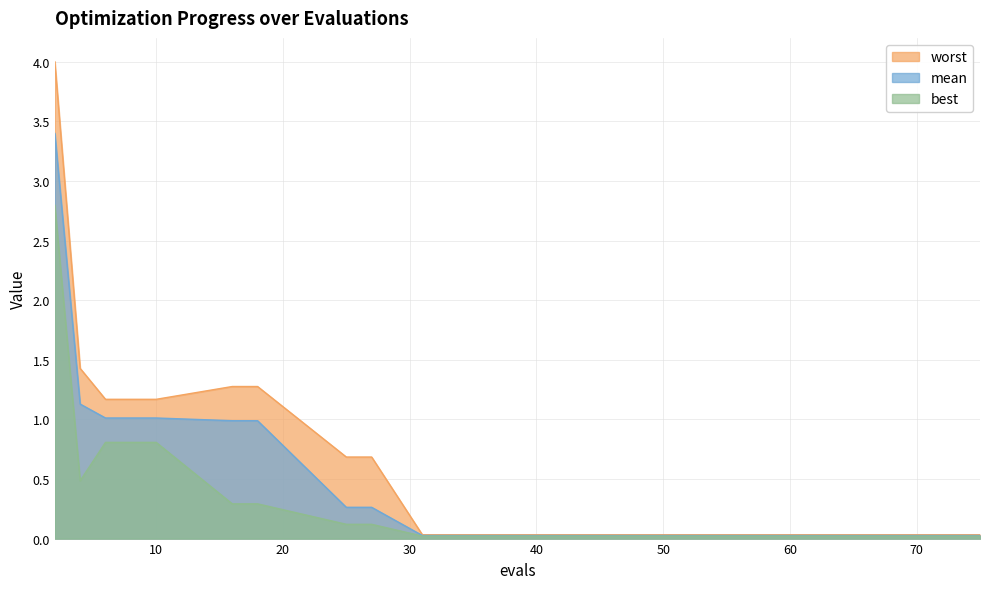

True or false: mean has more than 1 points higher than both neighbors.

False